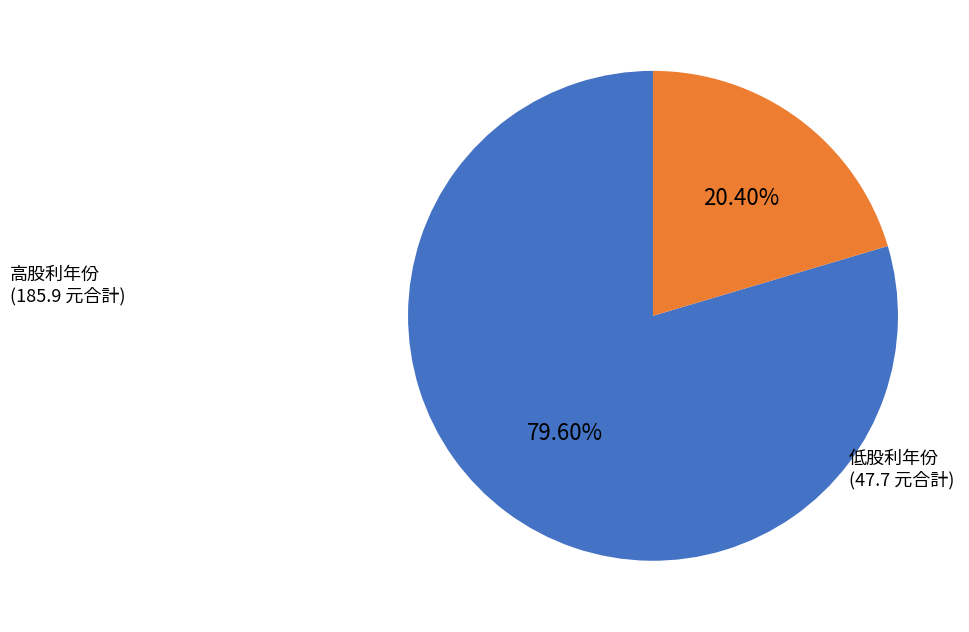

Is there a majority slice in this chart?

Yes